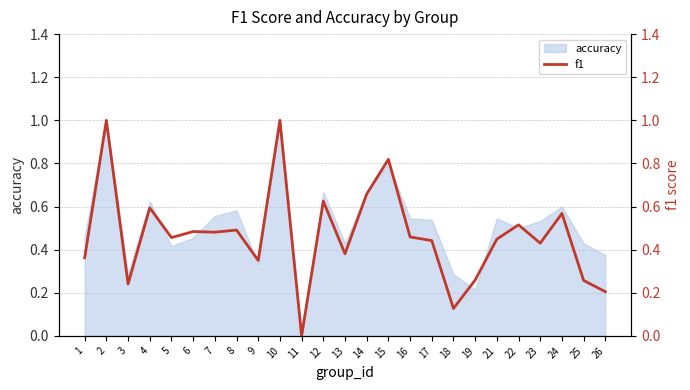

What is the maximum value shown in the chart?

1.0